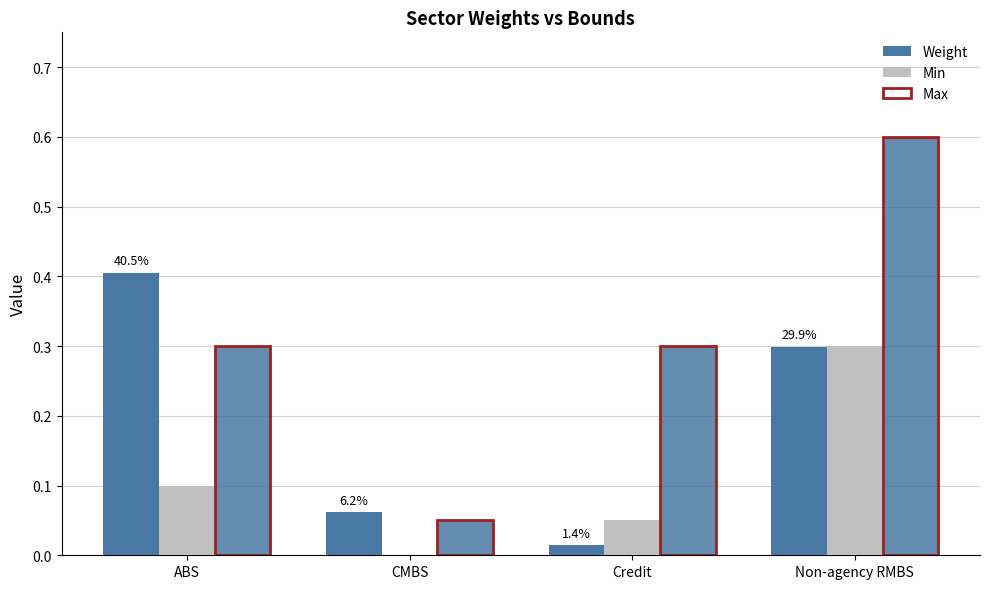

What is the difference between the maximum and minimum values in the Weight series?

0.4